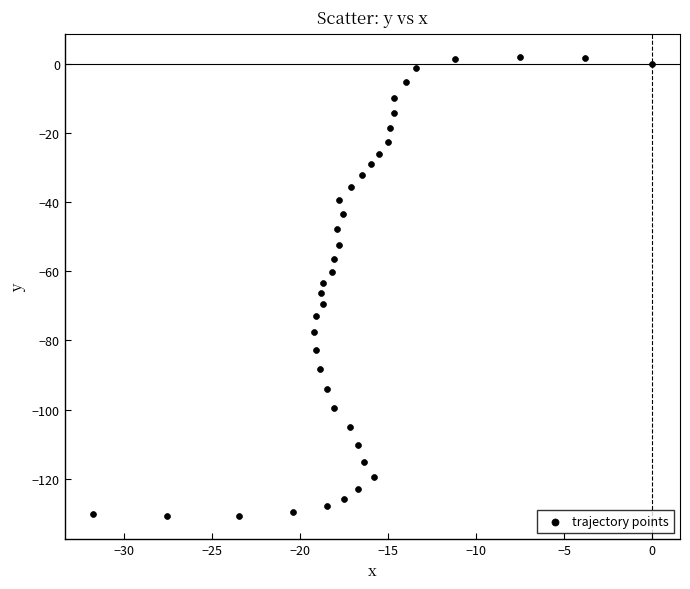

What is the range of Y values (max minus min)?

132.8